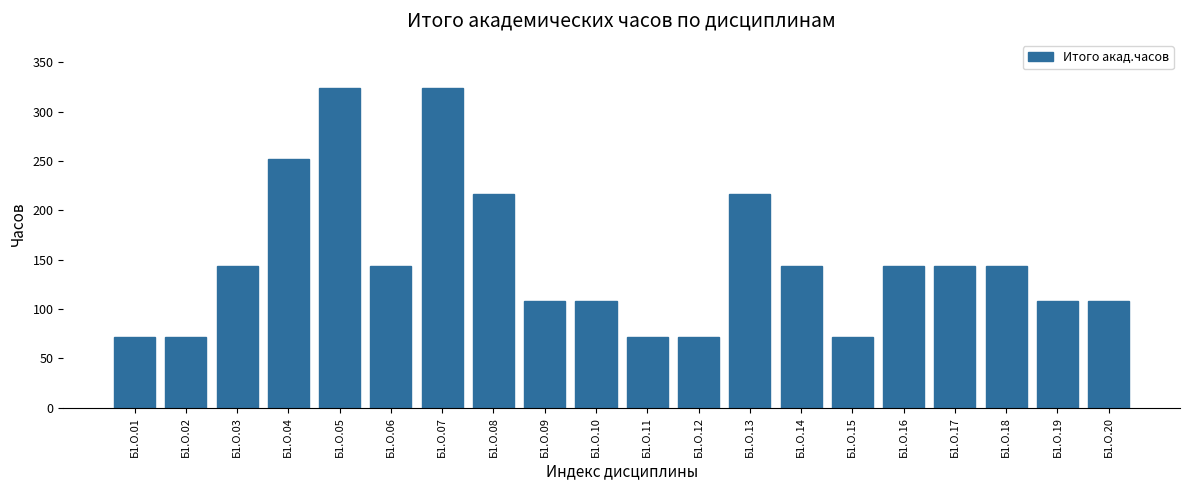

Count the number of data series in this chart.

1